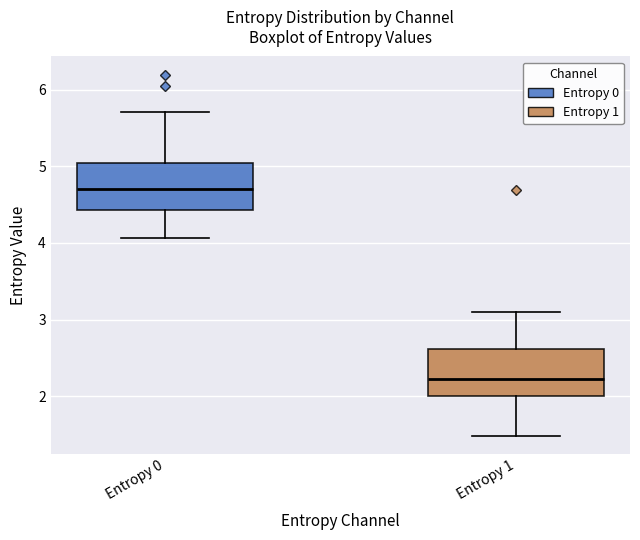

Reading left to right, transcribe this box plot: for each box, give where its median line is, the range the box spans, and where its two whiskers end, as read against the y-axis. The values are not printed on the chart, so give them approximately, as read against the axis.

Entropy 0: median 4.7, box 4.4 to 5.0, whiskers 4.1 to 5.7
Entropy 1: median 2.2, box 2.0 to 2.6, whiskers 1.5 to 3.1